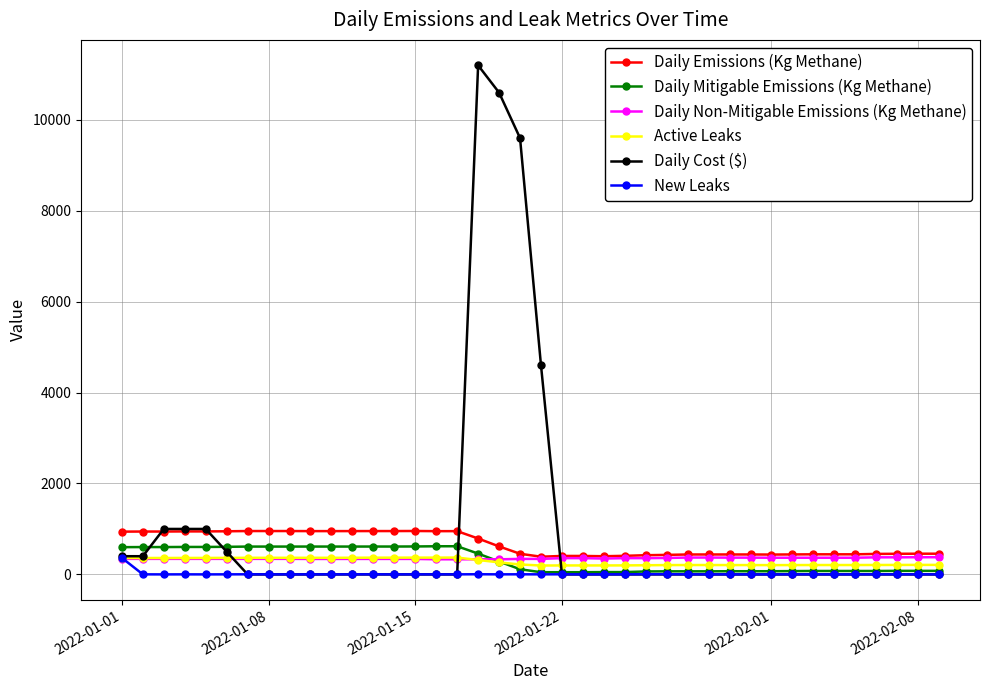

How many data points does each series have?

40